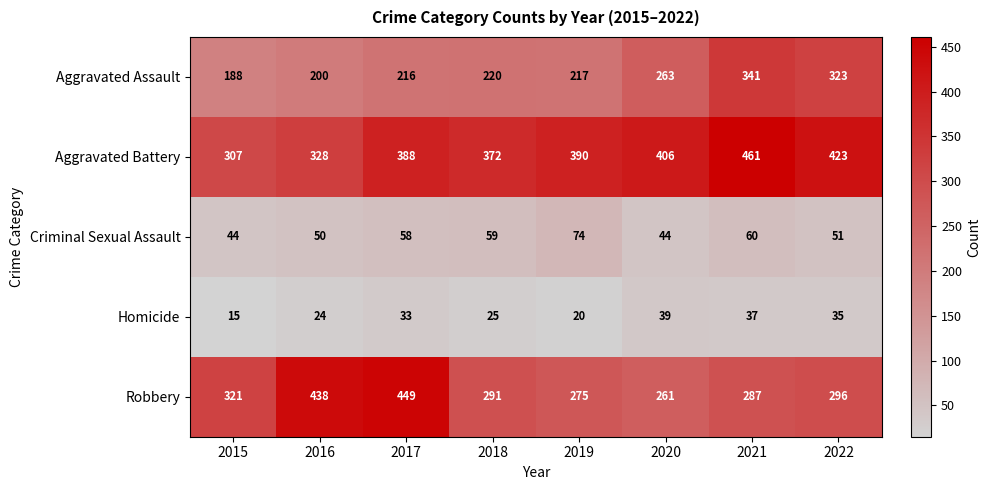

How many distinct data groups are displayed?

5